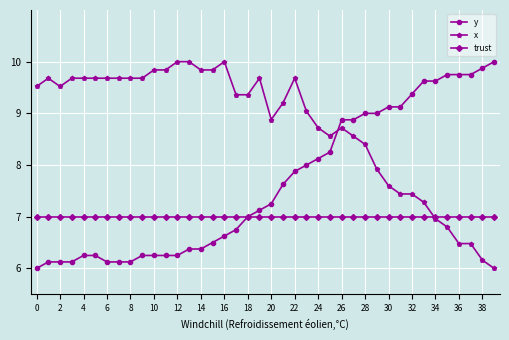

What is the value of the trust point at the 33rd from the left?

7.0